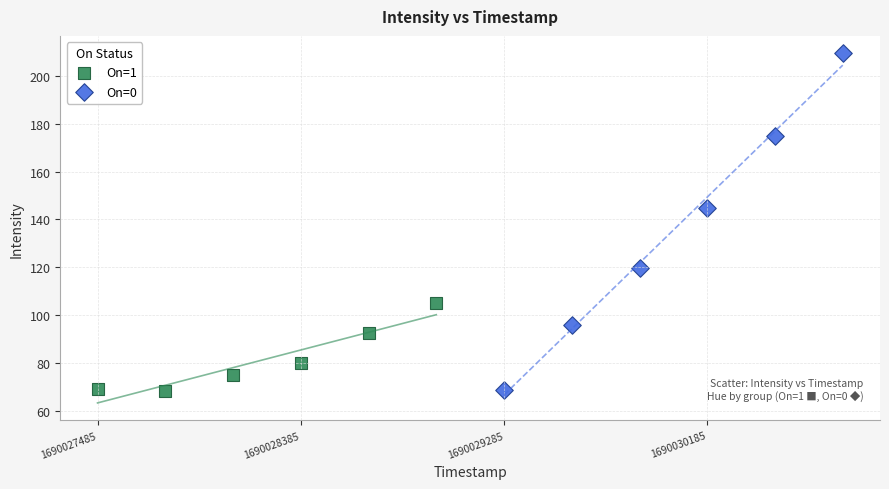

Which series has the widest spread of Y values?

On=0